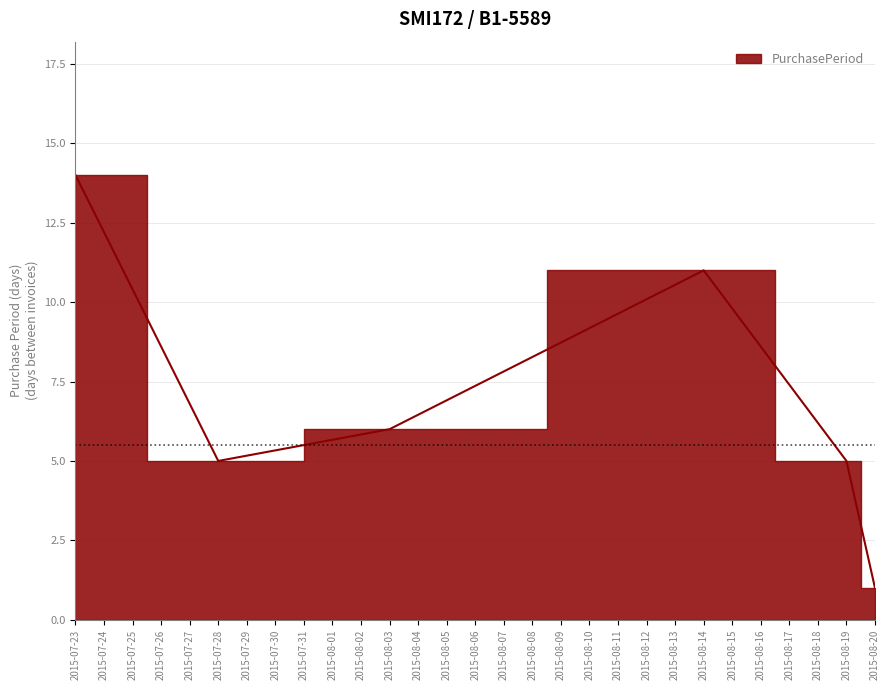

List the labels in order of value, smallest first.

2015-08-20, 2015-07-28, 2015-08-19, 2015-08-03, 2015-08-14, 2015-07-23